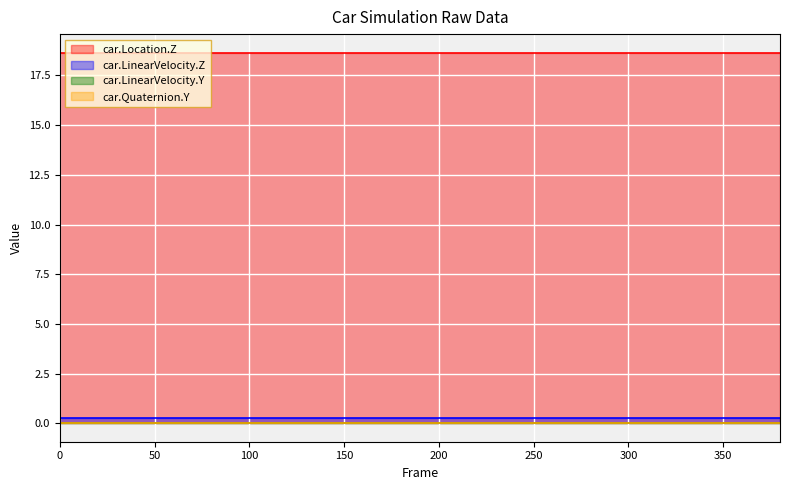

The car.Location.Z series shows 18.6 at 12. True or false?

True